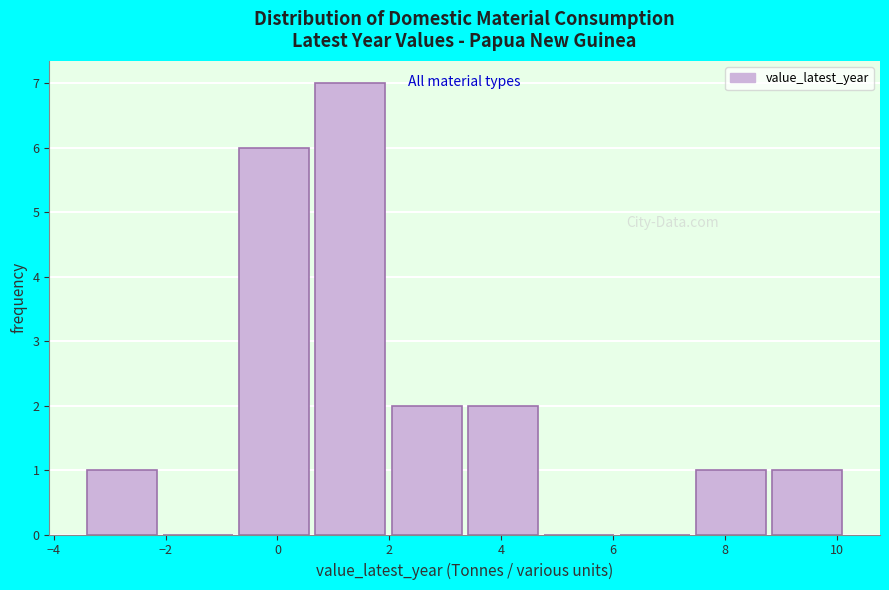

Reading left to right, transcribe this chart: for each bar, give the range it covers on the x-axis and its height. Neither the bar edges nor the heights are printed on the chart, so give them approximately, as read against the axes.

-3.4 to -2.0: 1
-2.0 to -0.8: 0
-0.8 to 0.6: 6
0.6 to 2.0: 7
2.0 to 3.4: 2
3.4 to 4.8: 2
4.8 to 6.0: 0
6.0 to 7.4: 0
7.4 to 8.8: 1
8.8 to 10.2: 1